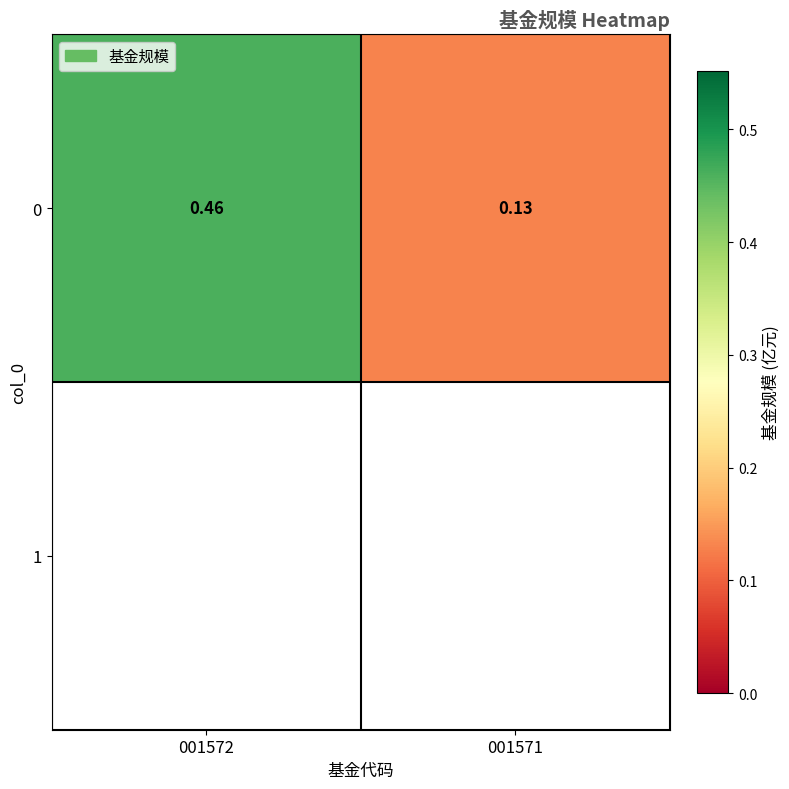

Between 001572 and 001571, which is larger?

001572